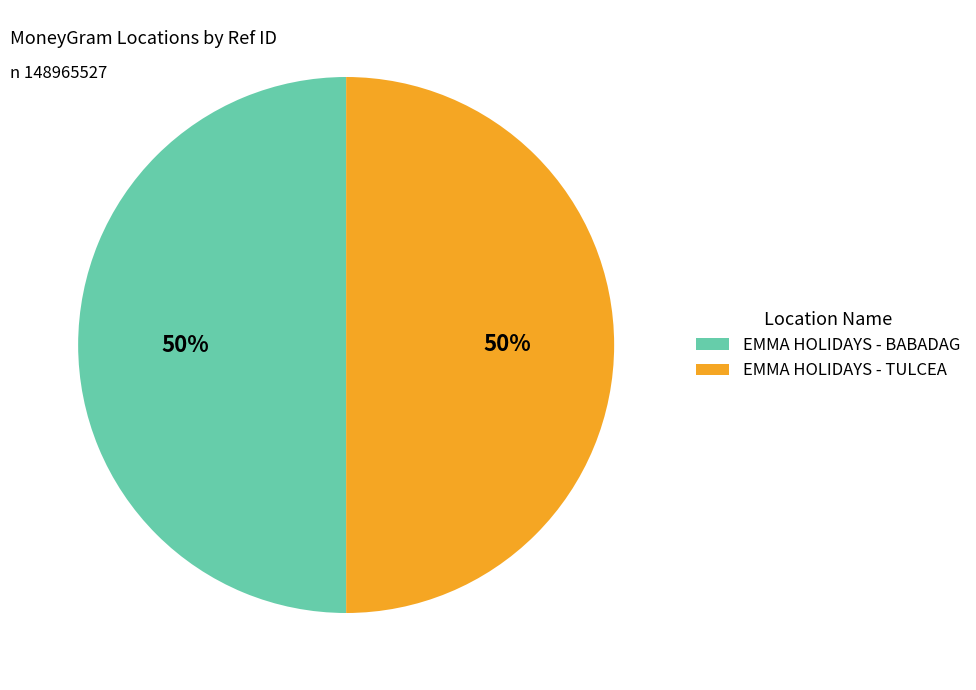

What percentage is the EMMA HOLIDAYS - TULCEA slice, to the nearest percent?

50%